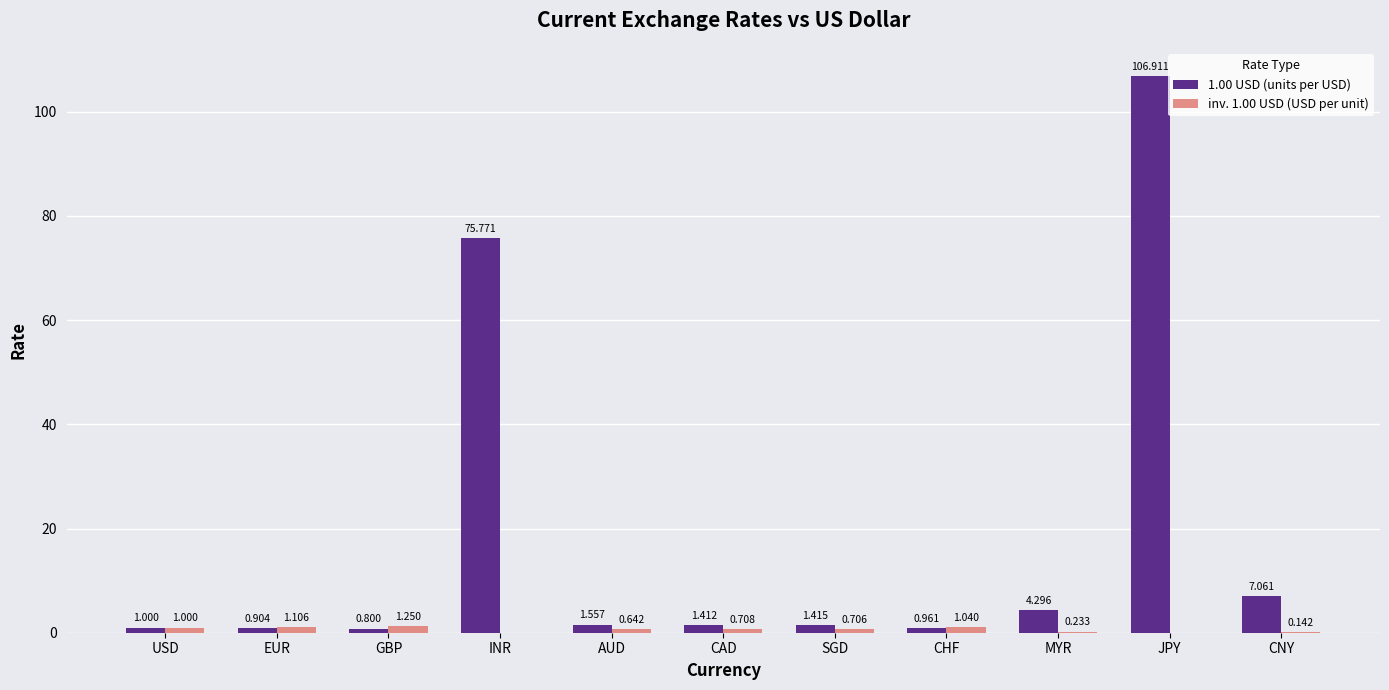

At which category is the sum across all series the highest?

JPY